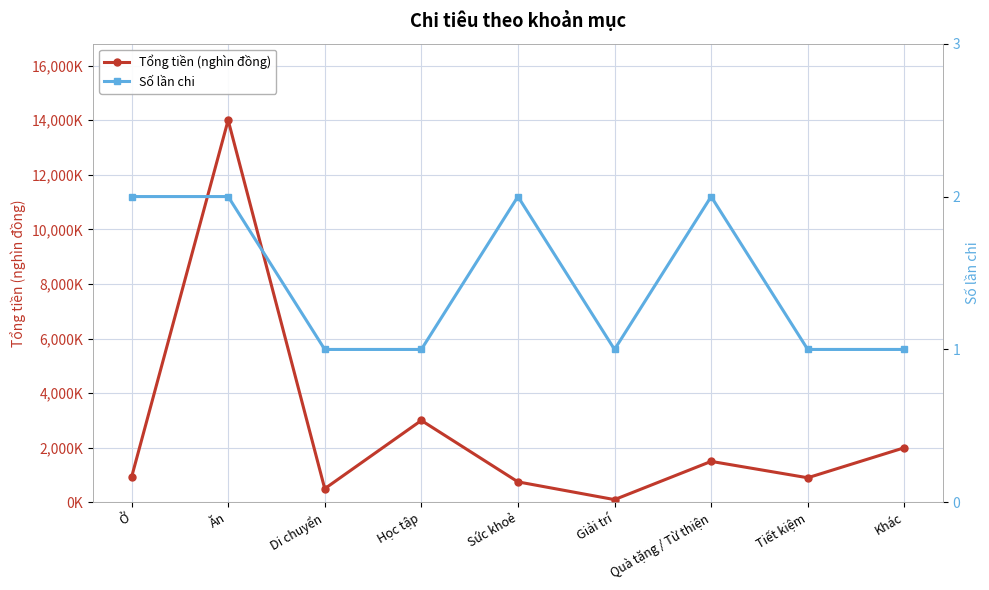

Which has a higher value, Ở or Tiết kiệm?

Ở